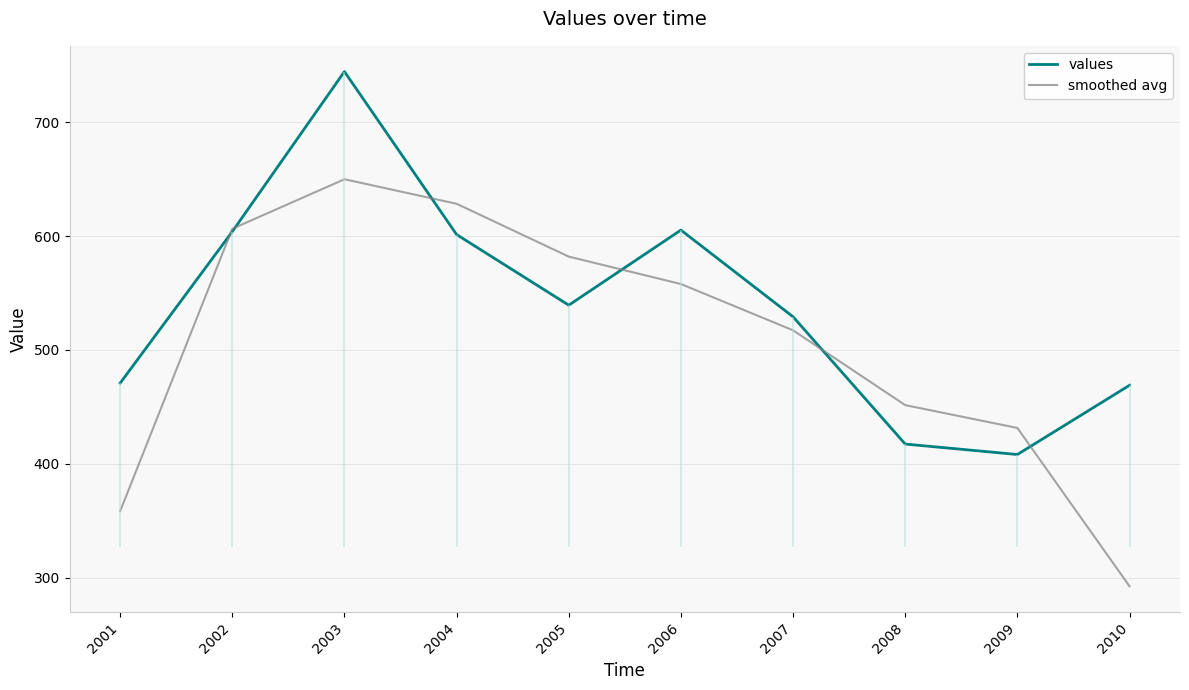

Is it true that values equals 469.0 at 2010?

True